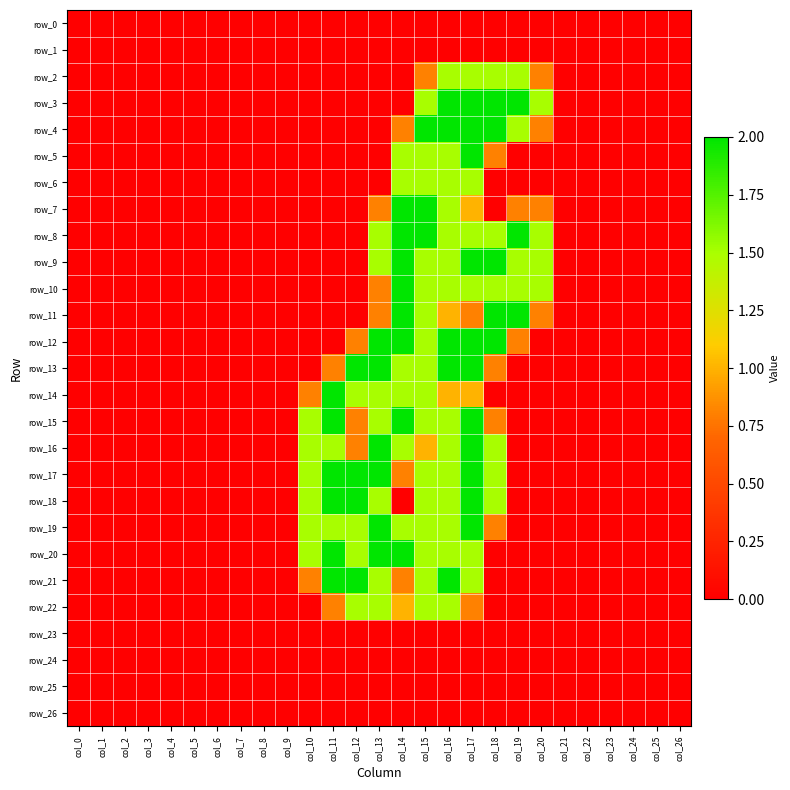

At which label does row_15 reach its peak?

col_11